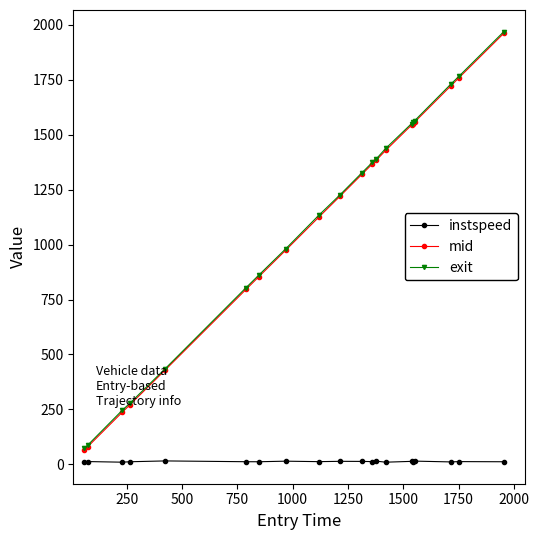

True or false: instspeed and mid cross at least once.

False